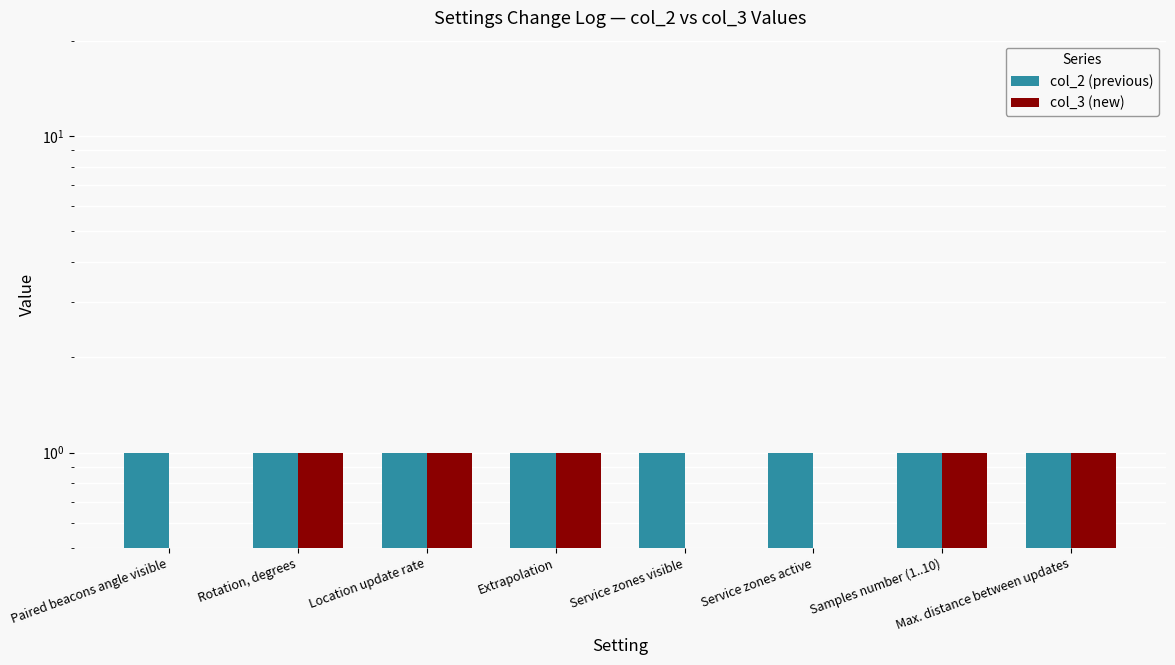

Are the bars horizontal?

No